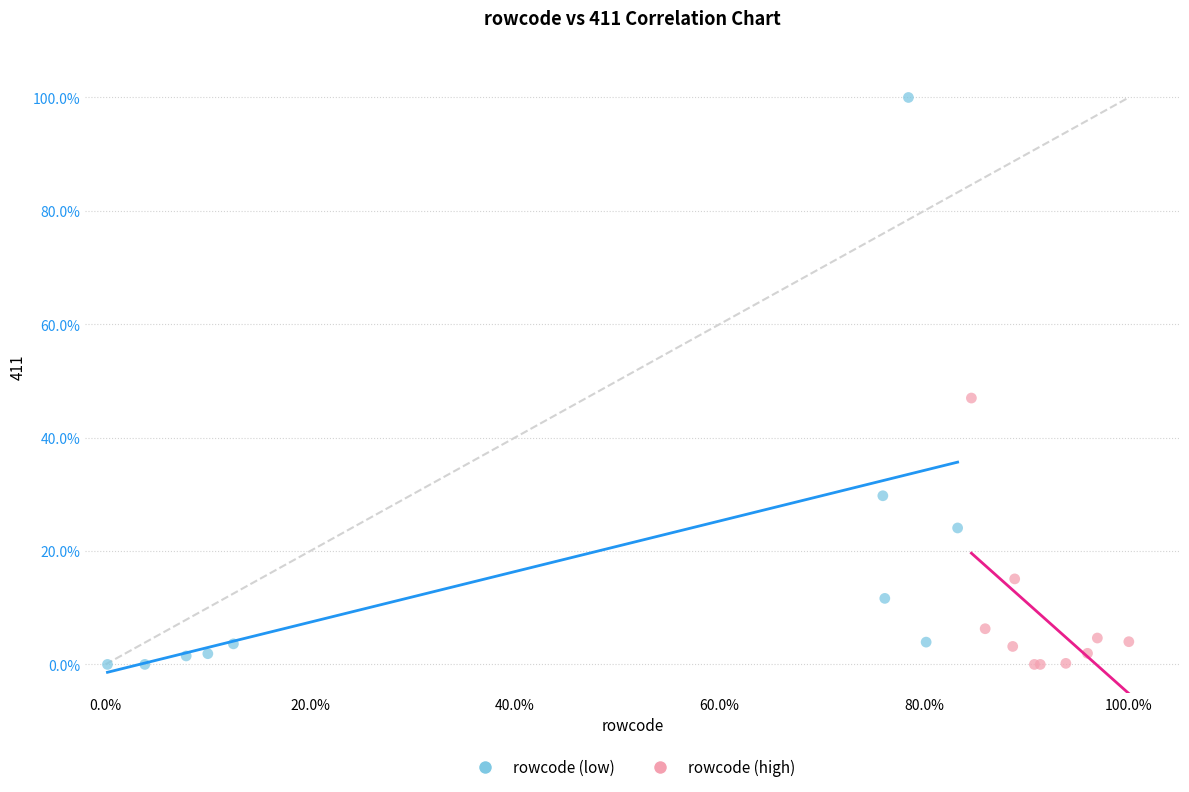

What are all the series names shown in the legend?

rowcode (low), rowcode (high)